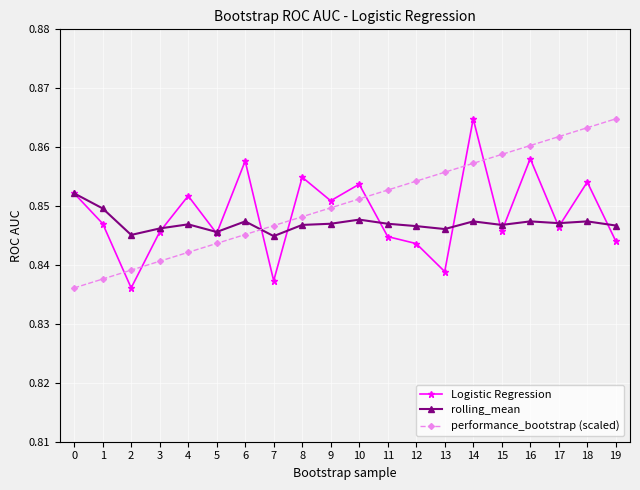

At which category does Logistic Regression reach its first local peak?

4